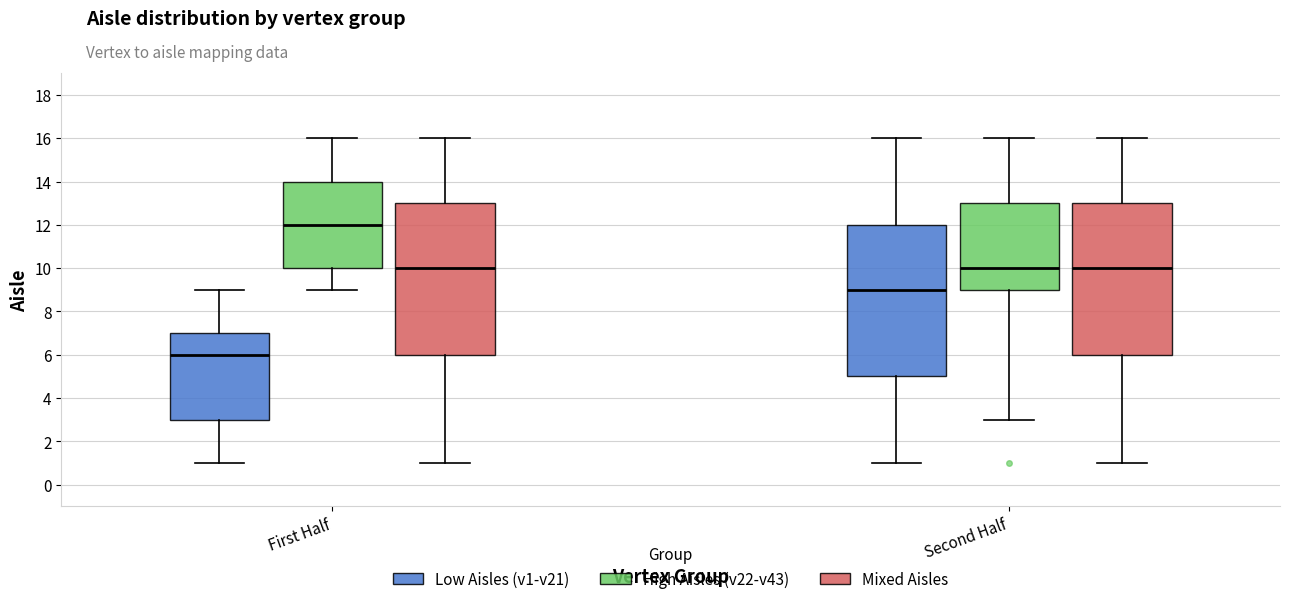

Reading left to right, read every box against the y-axis: the position of its median line, the range the box covers, and the ends of its whiskers. The values are not printed on the chart, so give them approximately, as read against the axis.

First Half (Low Aisles (v1-v21)): median 6, box 3 to 7, whiskers 1 to 9
First Half (High Aisles (v22-v43)): median 12, box 10 to 14, whiskers 9 to 16
First Half (Mixed Aisles): median 10, box 6 to 13, whiskers 1 to 16
Second Half (Low Aisles (v1-v21)): median 9, box 5 to 12, whiskers 1 to 16
Second Half (High Aisles (v22-v43)): median 10, box 9 to 13, whiskers 3 to 16
Second Half (Mixed Aisles): median 10, box 6 to 13, whiskers 1 to 16